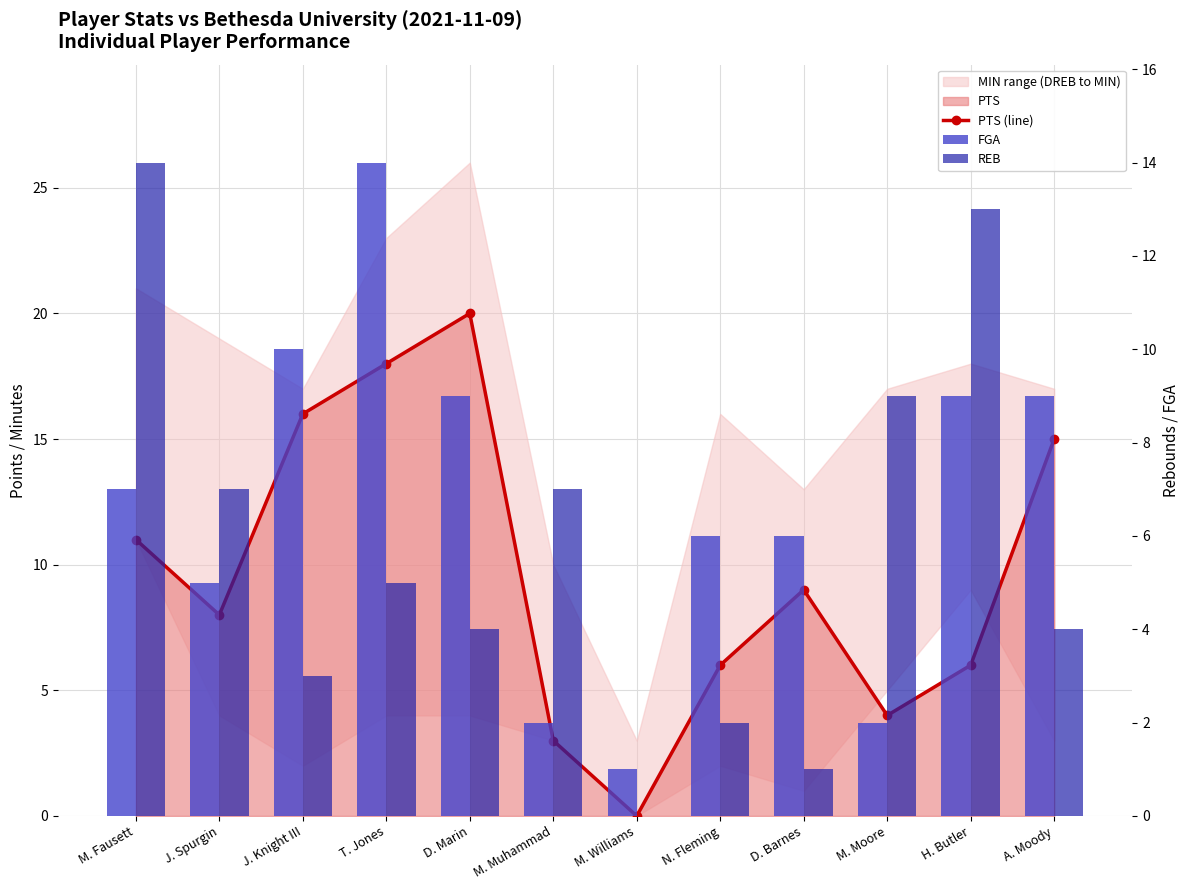

Between M. Moore and N. Fleming, which is larger?

N. Fleming